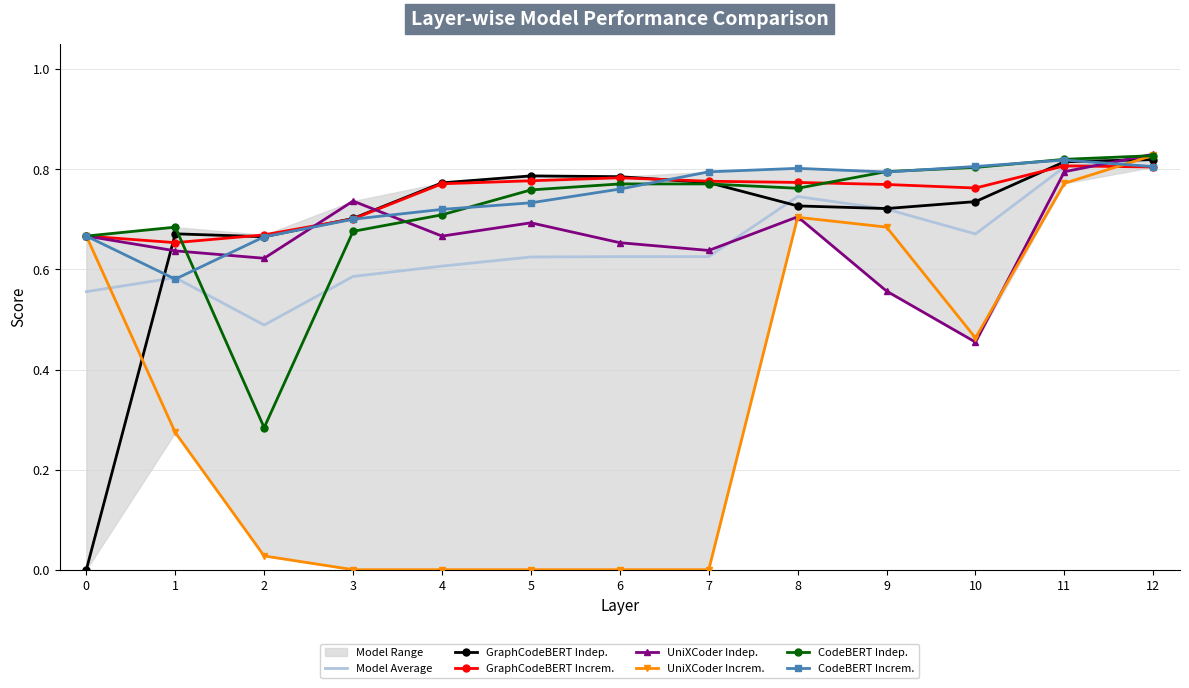

Rank the categories by GraphCodeBERT_Independent value from lowest to highest.

0, 2, 1, 3, 9, 8, 10, 4, 7, 6, 5, 11, 12